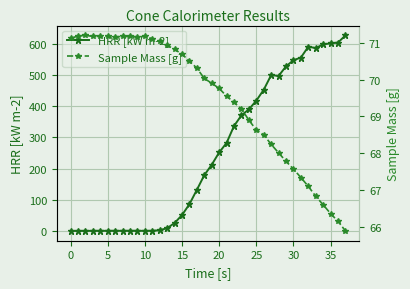

True or false: HRR [kW m-2] has more than 0 interior local peaks.

True